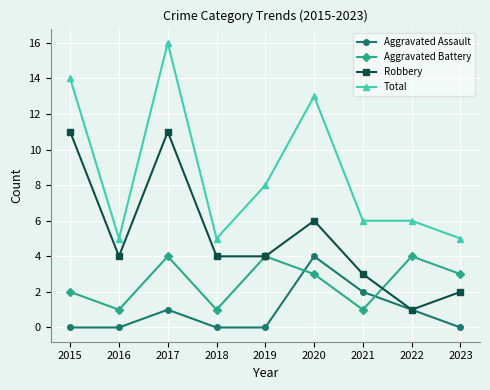

True or false: Robbery has a value of 9 at 2020.

False